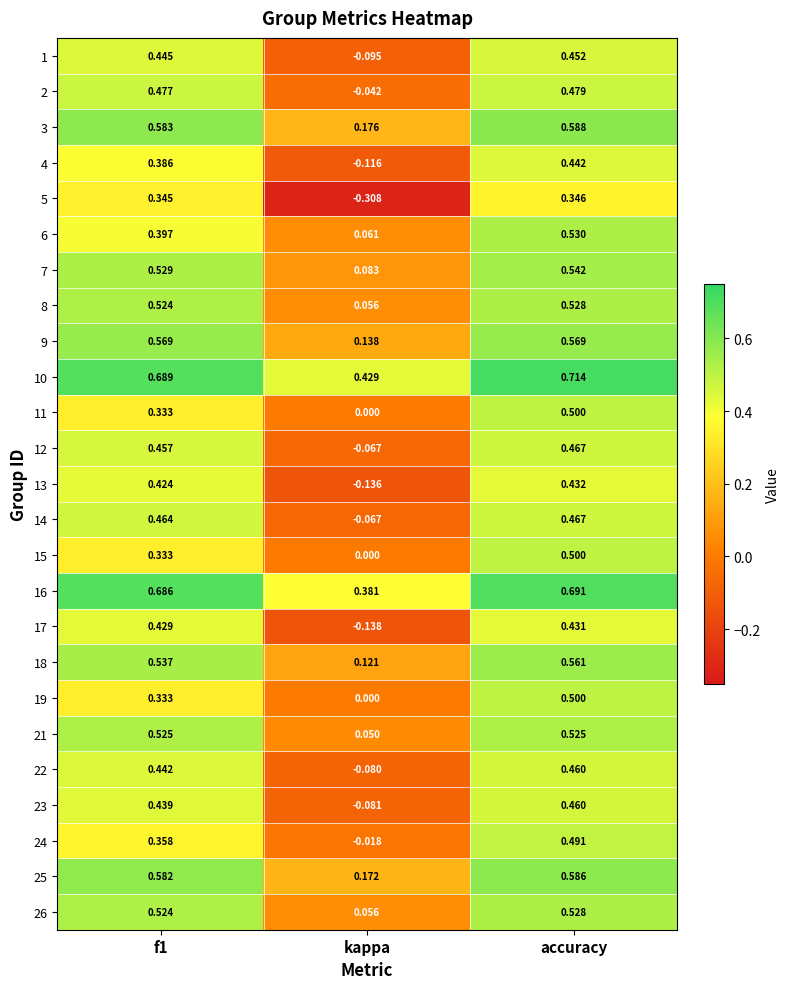

At which category is the sum across all series the highest?

accuracy